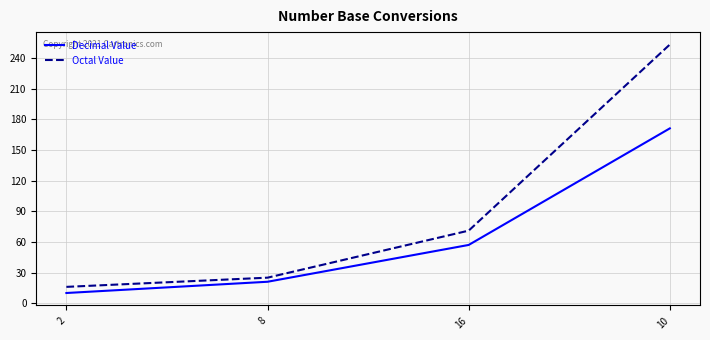

What is the approximate value of Decimal Value at 16, to the nearest 10?

60